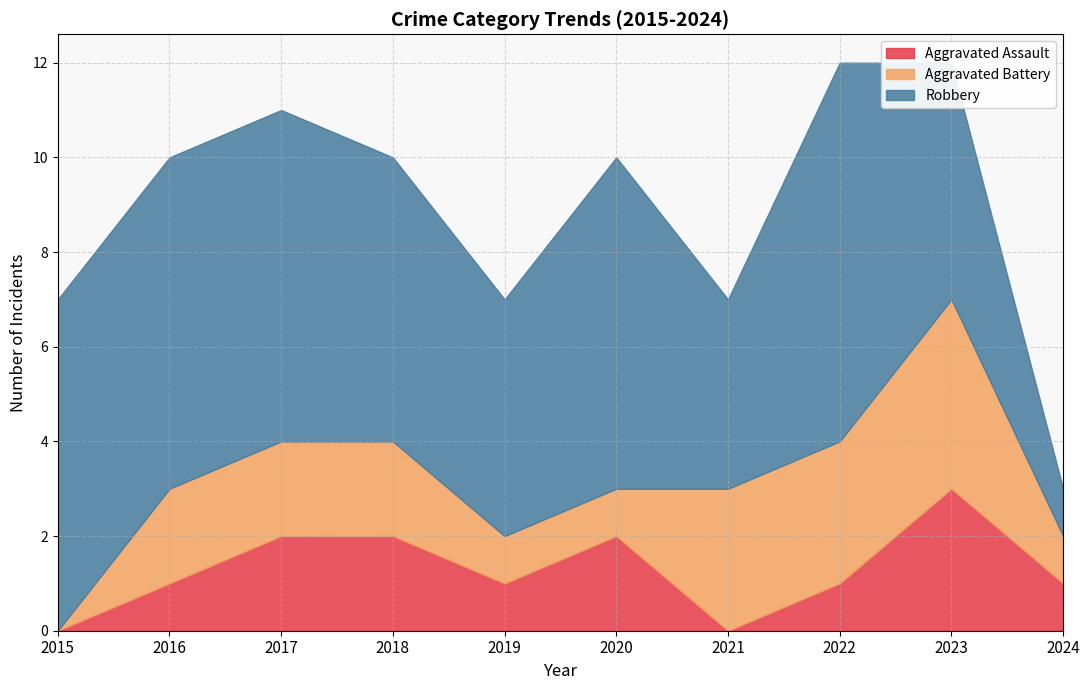

True or false: Aggravated Assault and Robbery intersect in this chart.

False